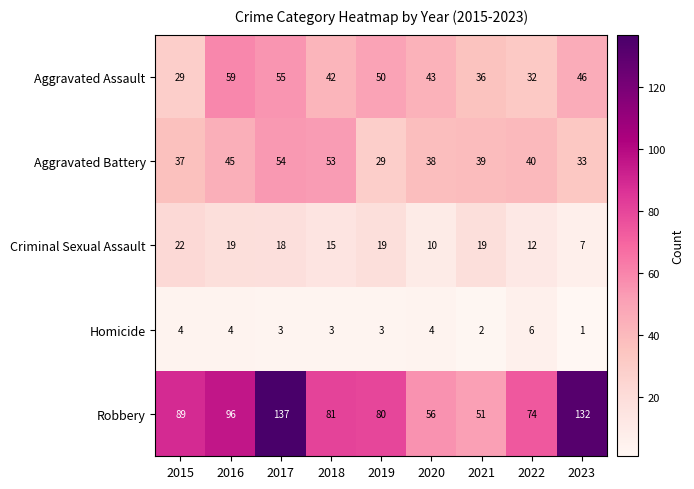

Which series has the largest range (max minus min)?

Robbery